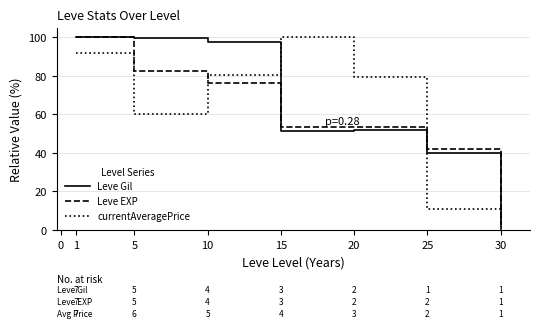

Where do Leve EXP and currentAveragePrice first cross each other?

5 and 10